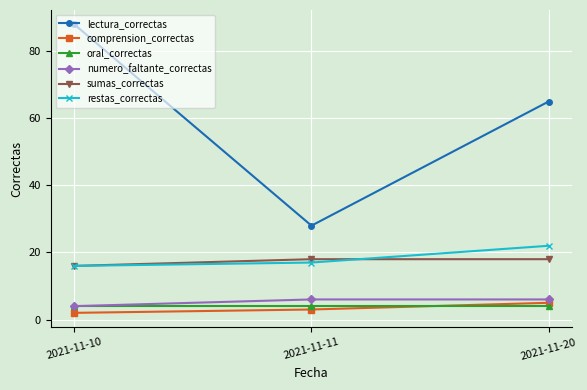

What value does the comprension_correctas series have at 2021-11-20?

5